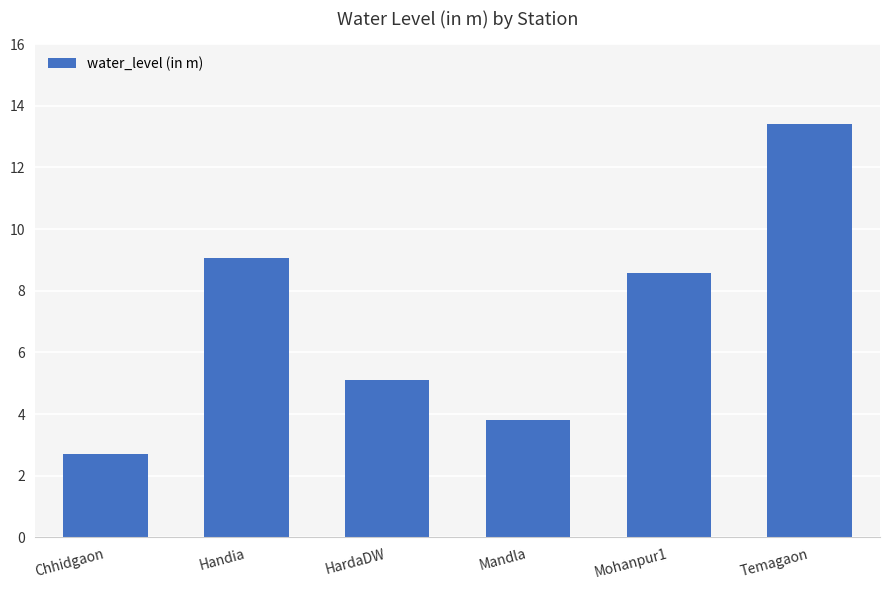

The value at Chhidgaon is 2.7. True or false?

True